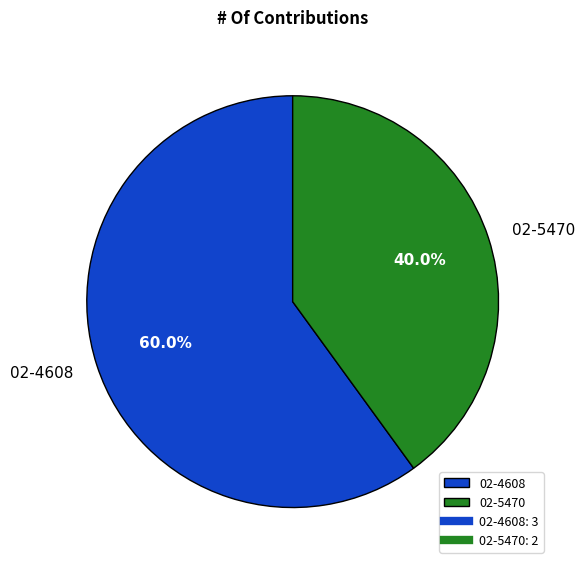

The 02-4608 slice represents 60% of the pie. True or false?

True